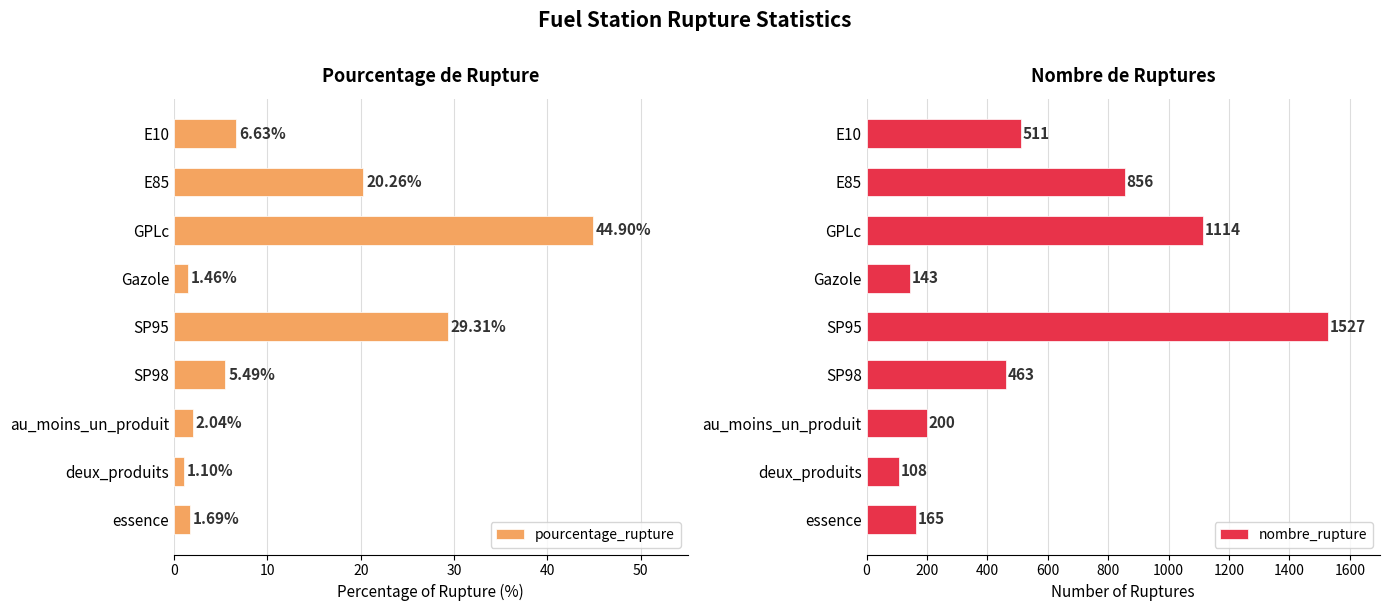

Which category has the highest value in the nombre_rupture series?

SP95